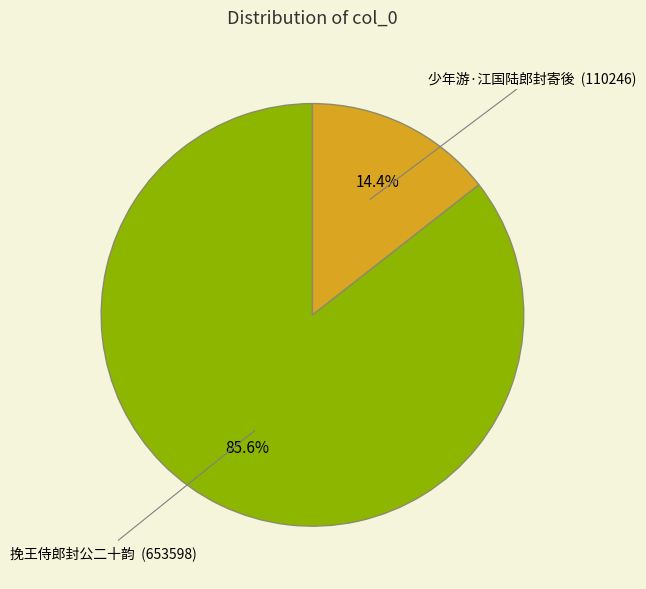

Is there any slice that represents more than half of the pie?

Yes